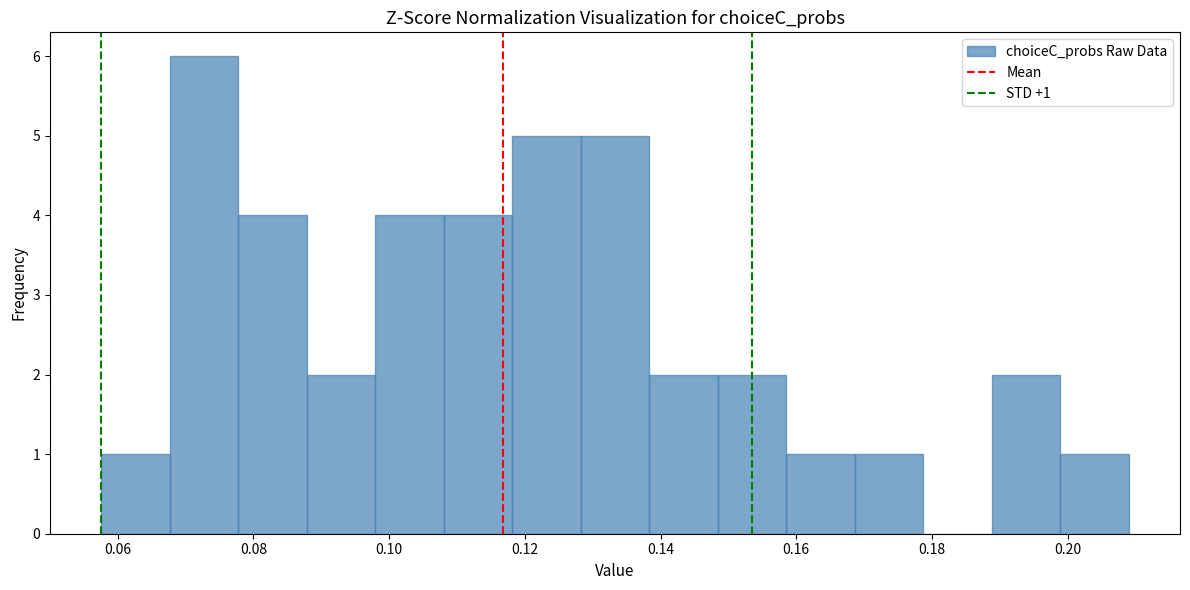

Which range on the x-axis has the tallest bar?

0.068 to 0.078